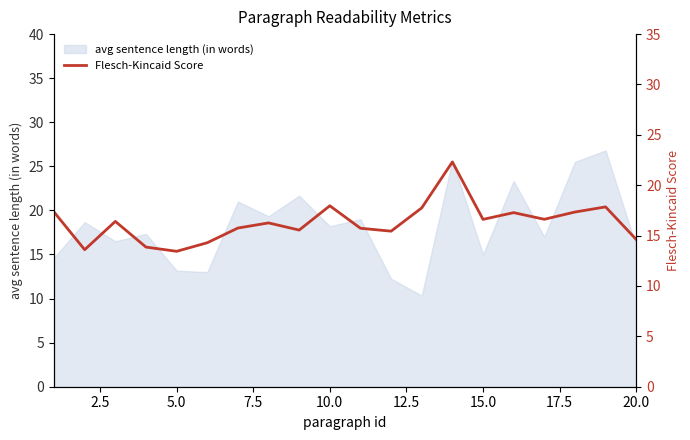

What is the highest value of the avg sentence length (in words) series?

26.8